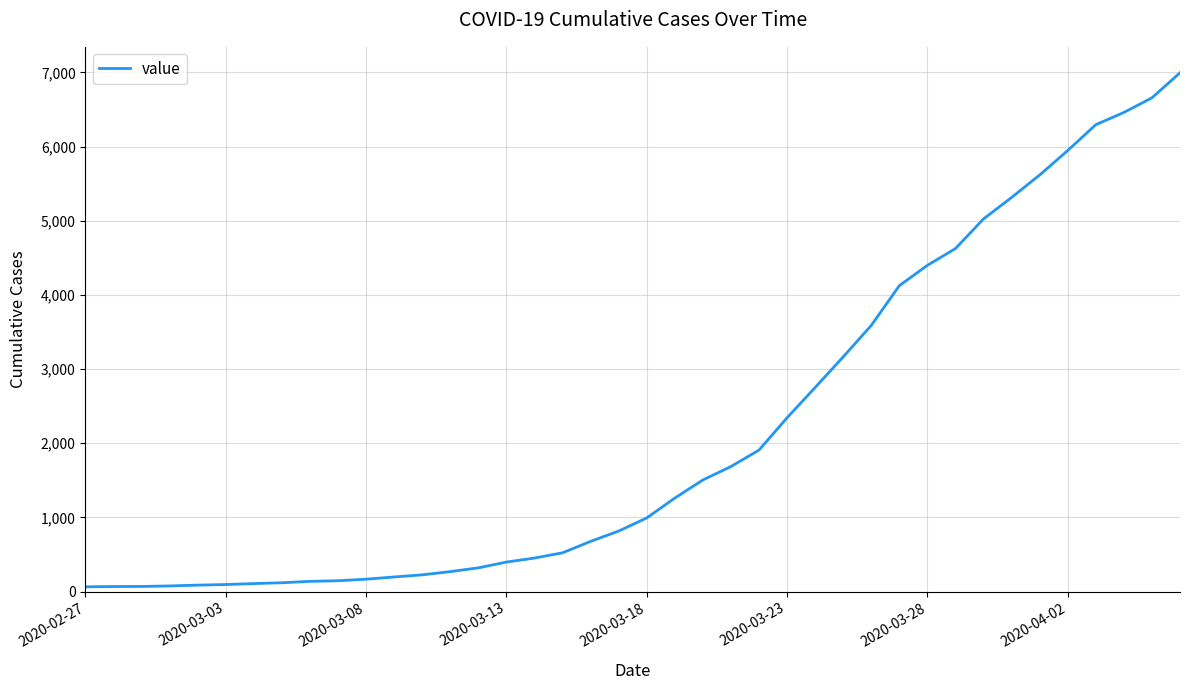

What is the maximum value shown in the chart?

6995